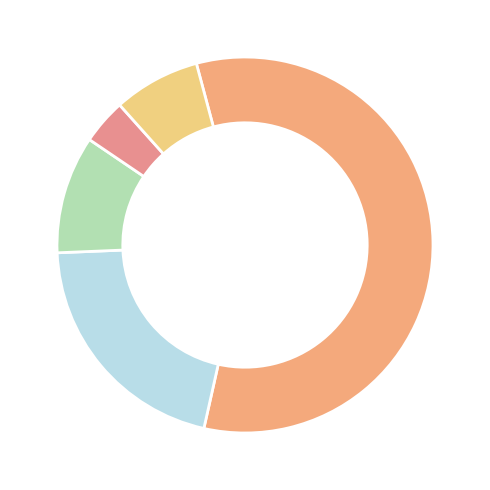

How many slices are in this pie chart?

5